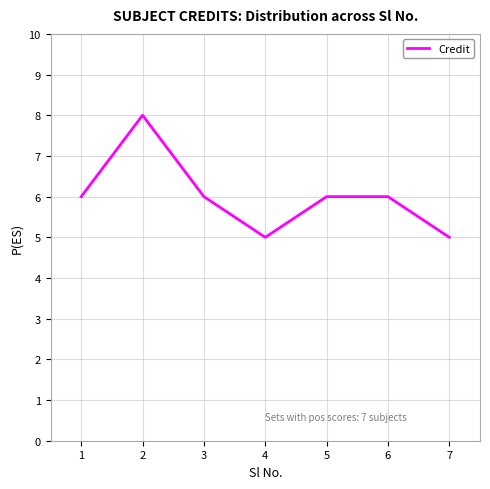

Count the number of data series in this chart.

1